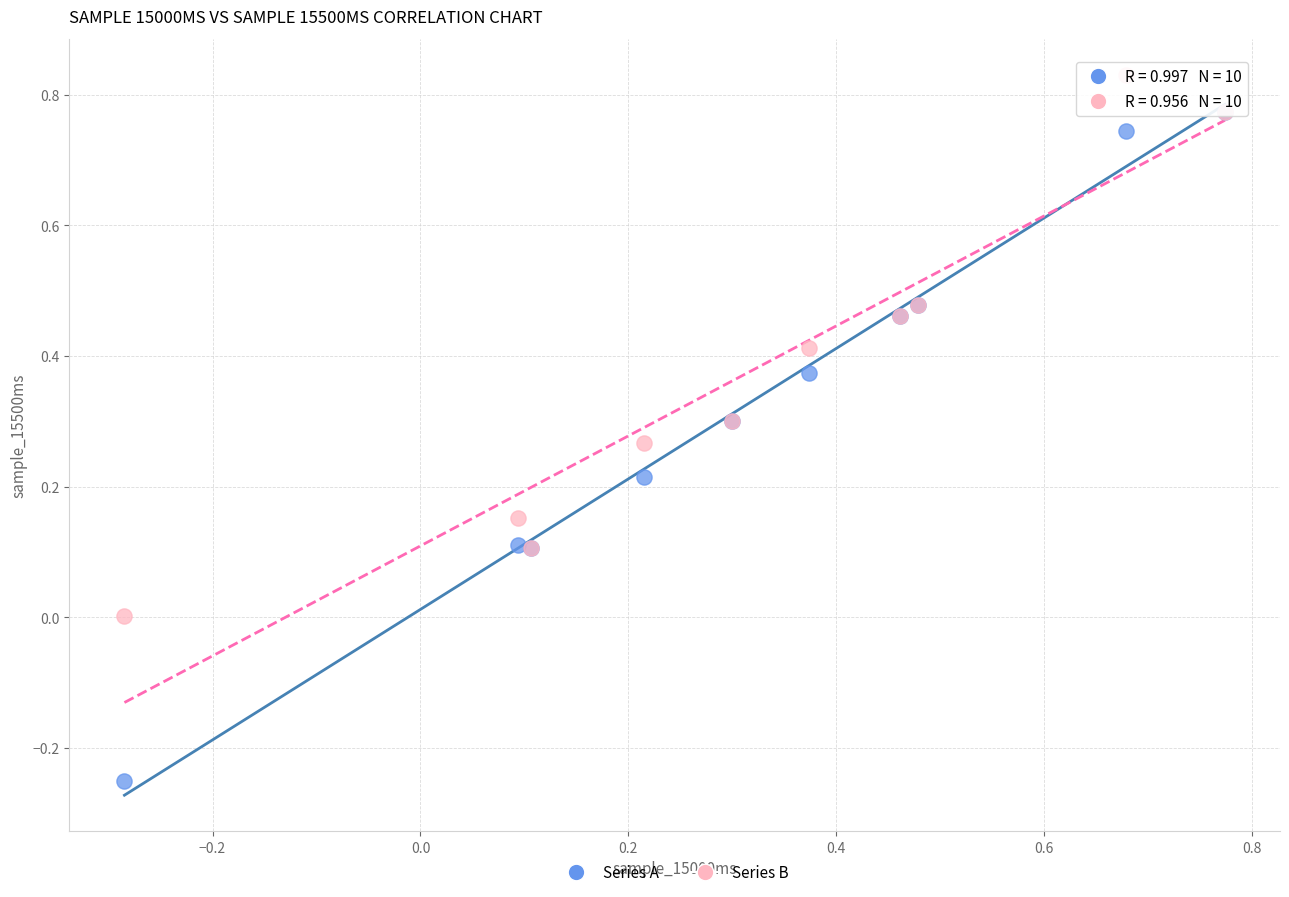

Which series has the widest spread of Y values?

Series A